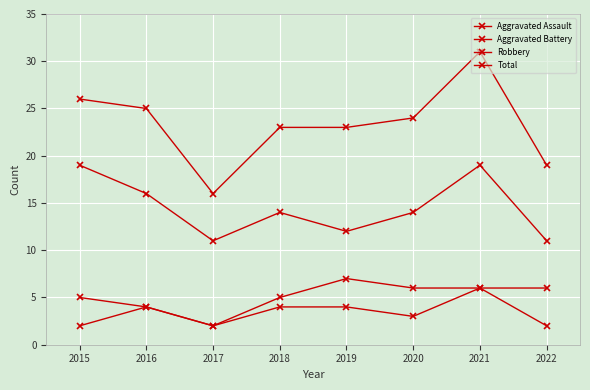

The value of Robbery at 2018 is 14. True or false?

True